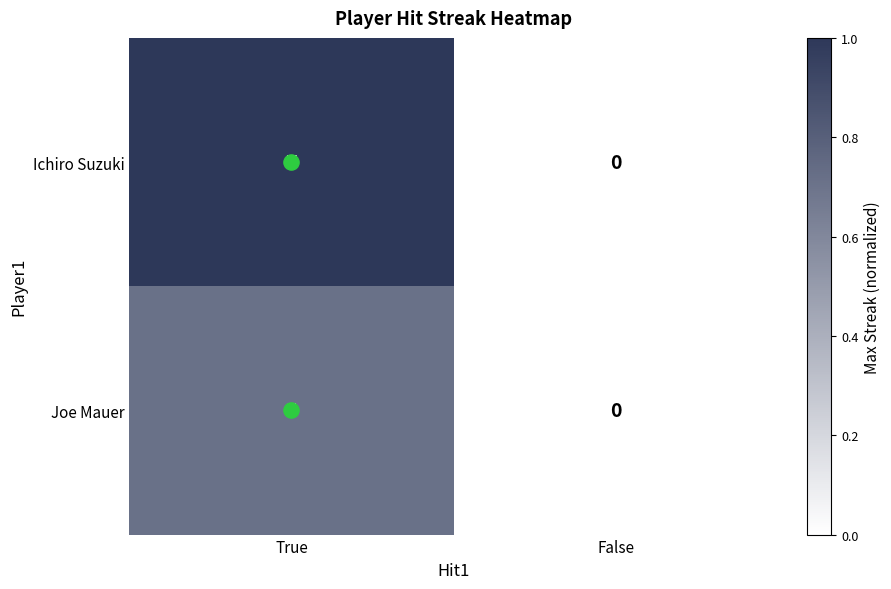

The Joe Mauer series shows 5 at True. True or false?

True